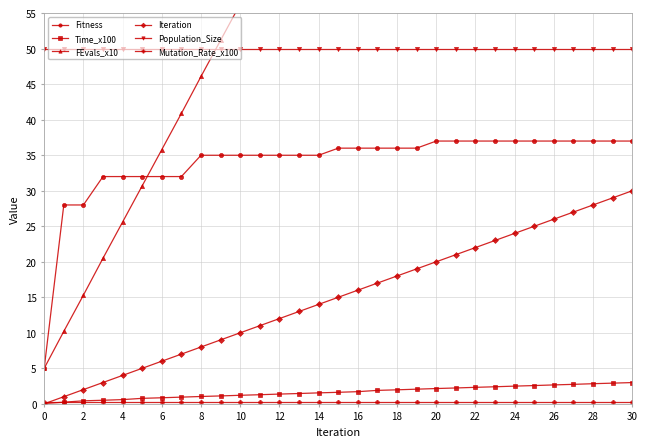

Reading right to left, extract all data points from this chart.

Fitness: 37.0	37.0	37.0	37.0	37.0	37.0	37.0	37.0	37.0	37.0	37.0	36.0	36.0	36.0	36.0	36.0	35.0	35.0	35.0	35.0	35.0	35.0	35.0	32.0	32.0	32.0	32.0	32.0	28.0	28.0	5.0
Time_x100: 3.0	2.9	2.8	2.7	2.7	2.6	2.5	2.4	2.3	2.2	2.1	2.1	2.0	1.9	1.7	1.6	1.5	1.4	1.4	1.3	1.2	1.1	1.0	0.9	0.8	0.8	0.6	0.5	0.4	0.2	0.0
FEvals_x10: 158.5	153.4	148.3	143.2	138.1	133.0	127.9	122.8	117.7	112.6	107.5	102.3	97.2	92.1	87.0	81.9	76.7	71.6	66.5	61.4	56.3	51.2	46.1	40.9	35.8	30.7	25.6	20.5	15.3	10.2	5.0
Iteration: 30.0	29.0	28.0	27.0	26.0	25.0	24.0	23.0	22.0	21.0	20.0	19.0	18.0	17.0	16.0	15.0	14.0	13.0	12.0	11.0	10.0	9.0	8.0	7.0	6.0	5.0	4.0	3.0	2.0	1.0	0.0
Population_Size: 50.0	50.0	50.0	50.0	50.0	50.0	50.0	50.0	50.0	50.0	50.0	50.0	50.0	50.0	50.0	50.0	50.0	50.0	50.0	50.0	50.0	50.0	50.0	50.0	50.0	50.0	50.0	50.0	50.0	50.0	50.0
Mutation_Rate_x100: 0.3	0.3	0.3	0.3	0.3	0.3	0.3	0.3	0.3	0.3	0.3	0.3	0.3	0.3	0.3	0.3	0.3	0.3	0.3	0.3	0.3	0.3	0.3	0.3	0.3	0.3	0.3	0.3	0.3	0.3	0.3